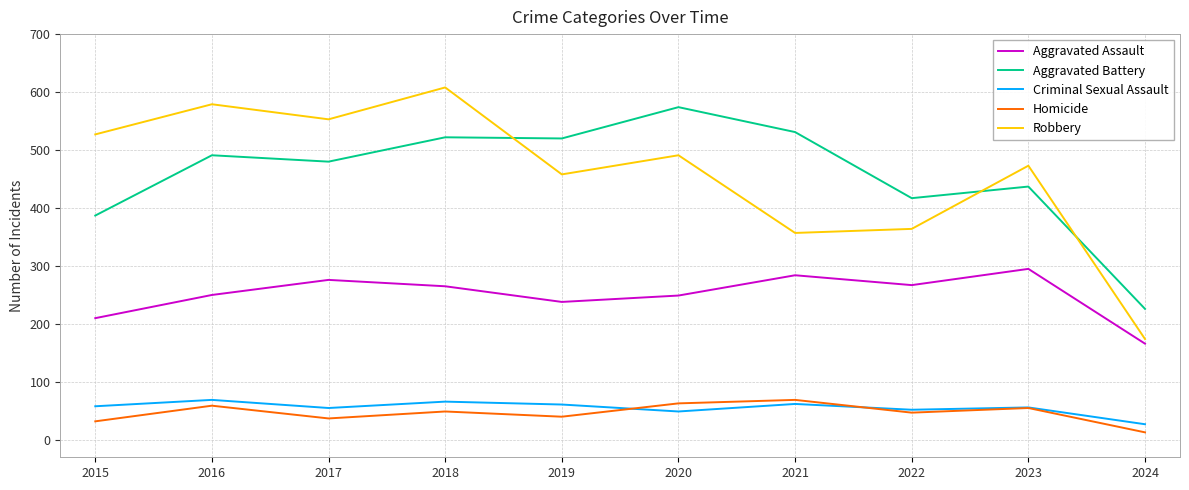

Which series has the widest spread of values?

Robbery